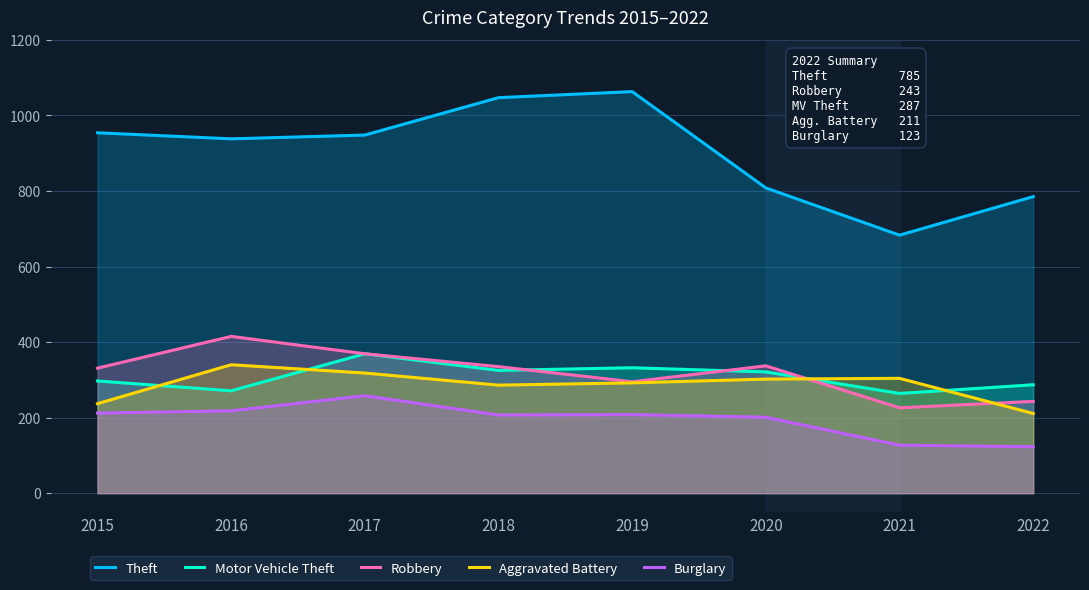

How many data points in Burglary are less than 208?

4